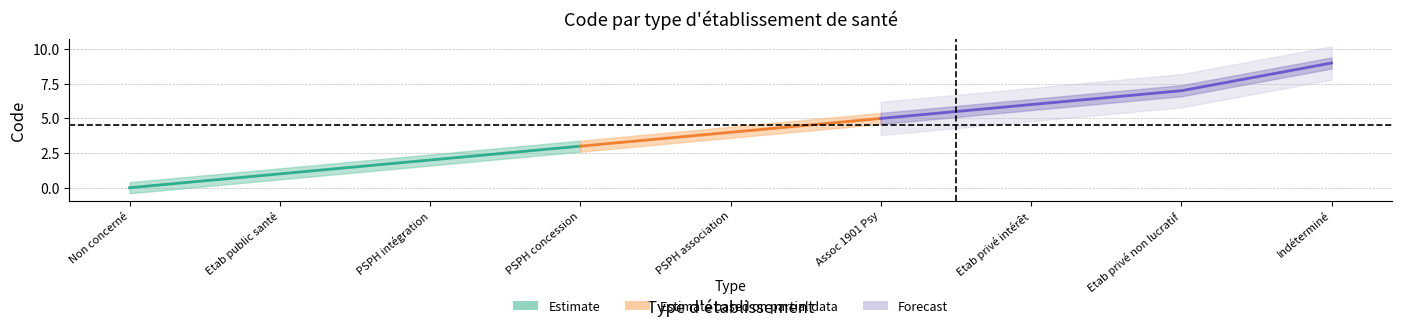

At how many categories does at least one series exceed 1?

7